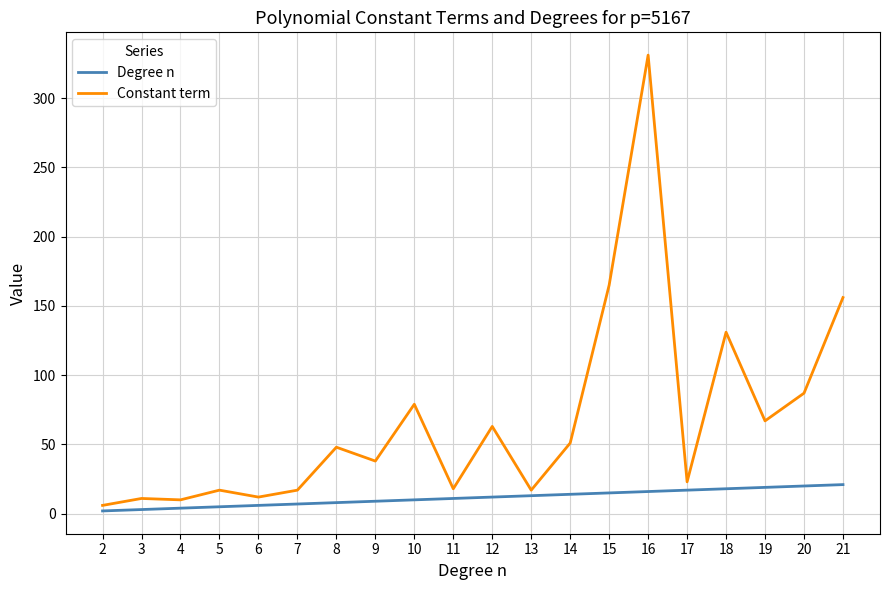

Between 10 and 11, which series saw the biggest shift?

Constant term